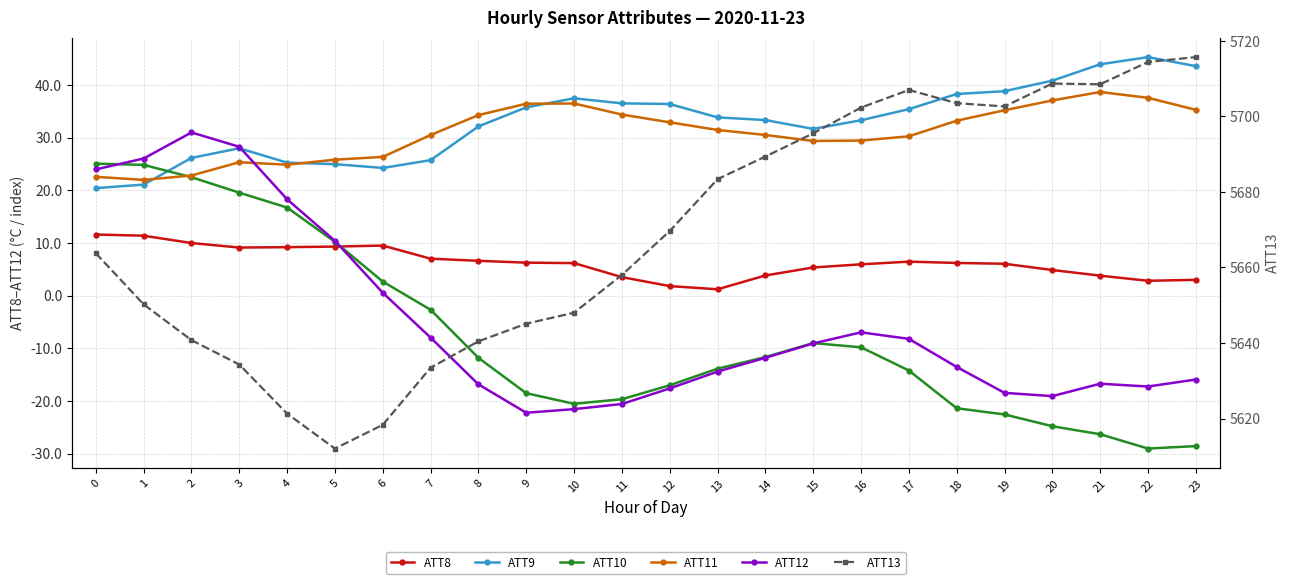

Where do ATT11 and ATT9 first cross each other?

1 and 2